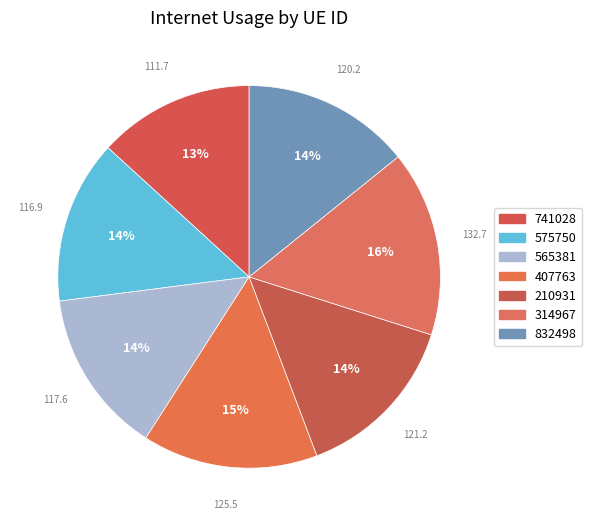

Is there any slice that represents more than half of the pie?

No